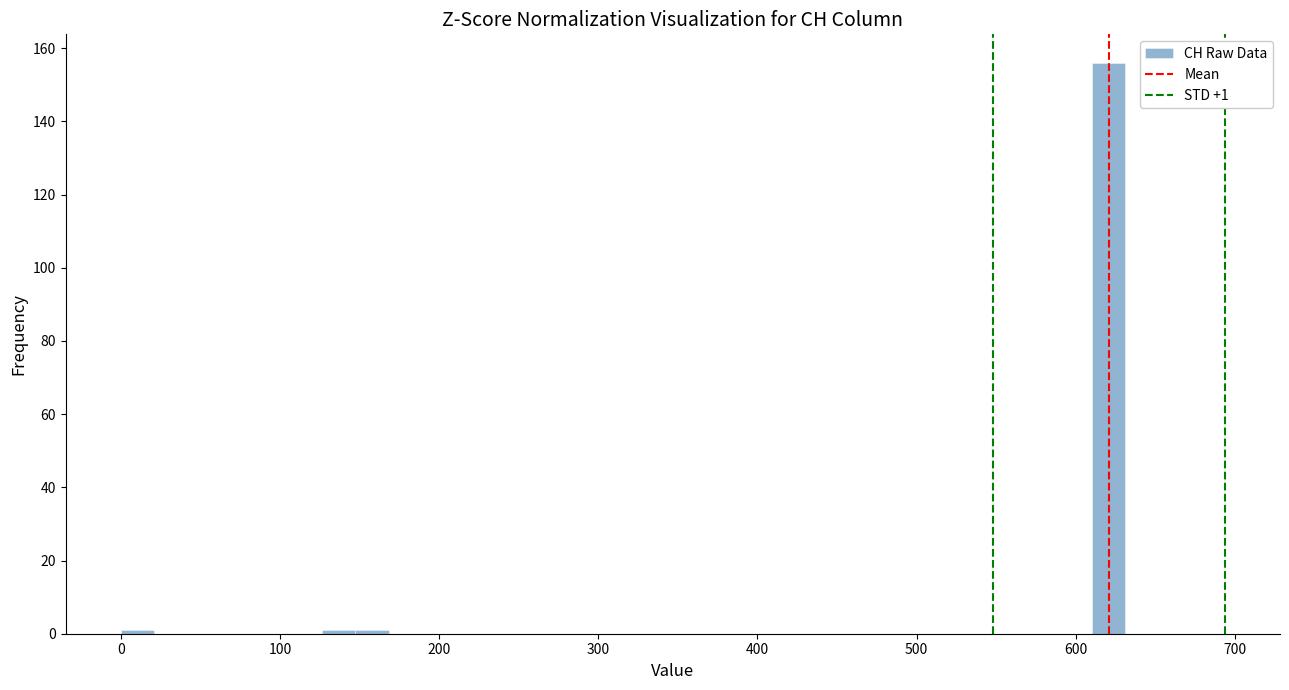

Around what value on the x-axis is the tallest bar? Give the approximate position of its centre, as read against the axis.

620